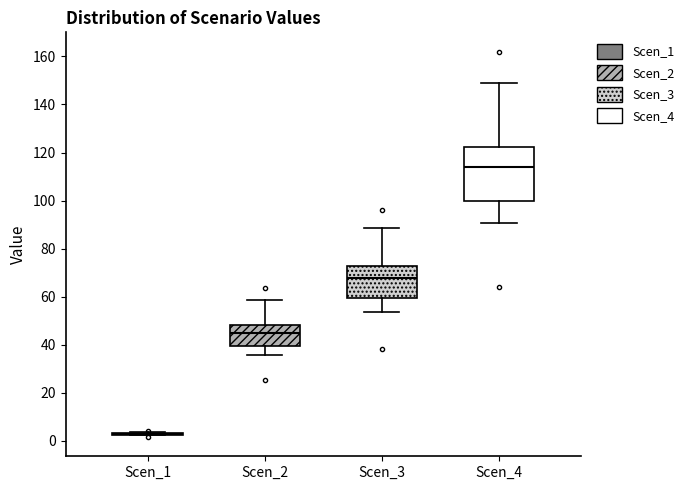

Where does the median line of the box for Scen_2 sit on the y-axis? The values are not printed on the chart, so give them approximately, as read against the axis.

44